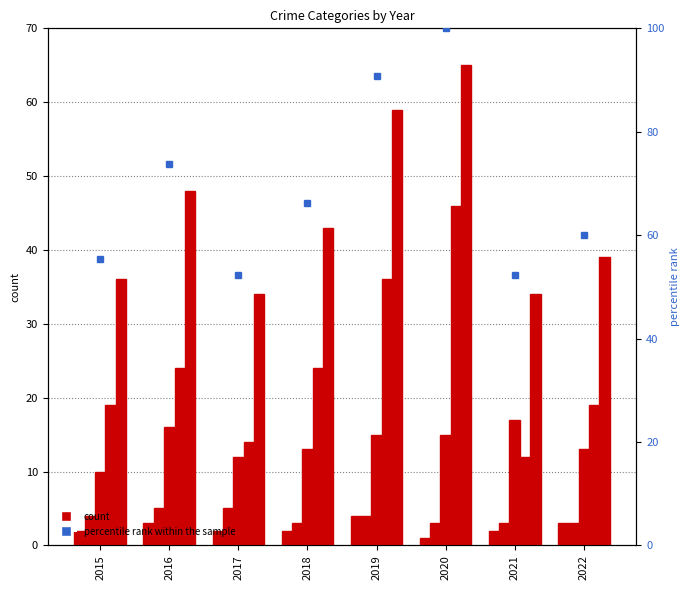

Which series has the widest spread of values?

percentile rank within the sample